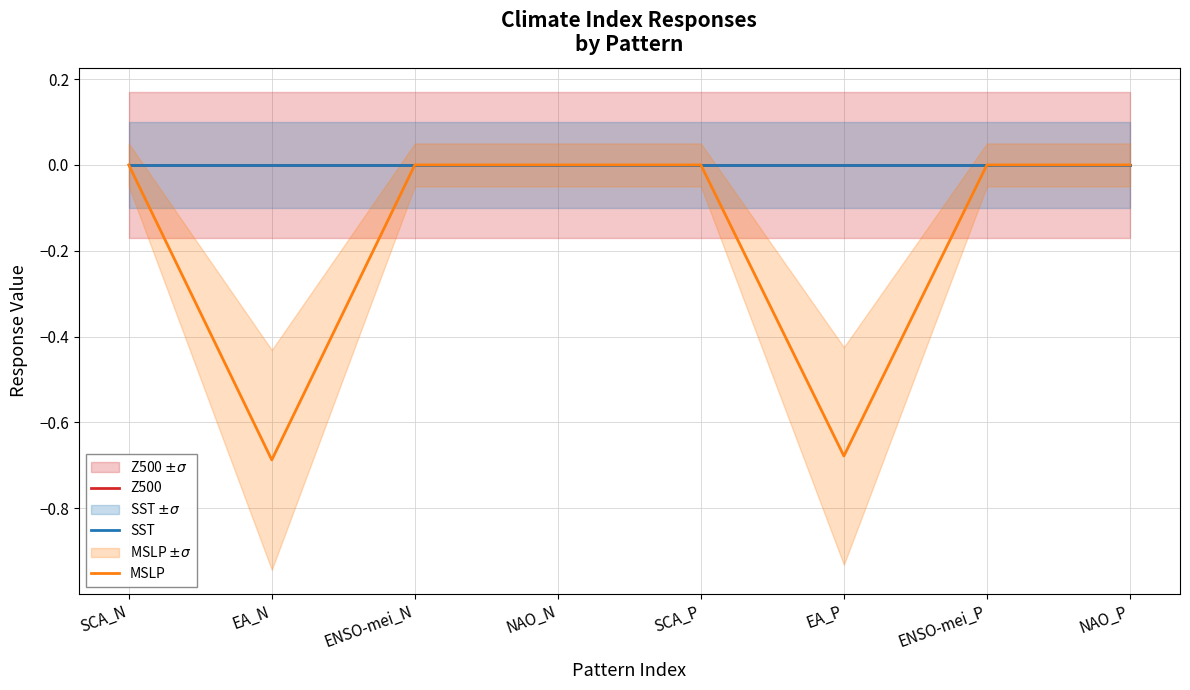

True or false: SST has more than 0 points higher than both neighbors.

False